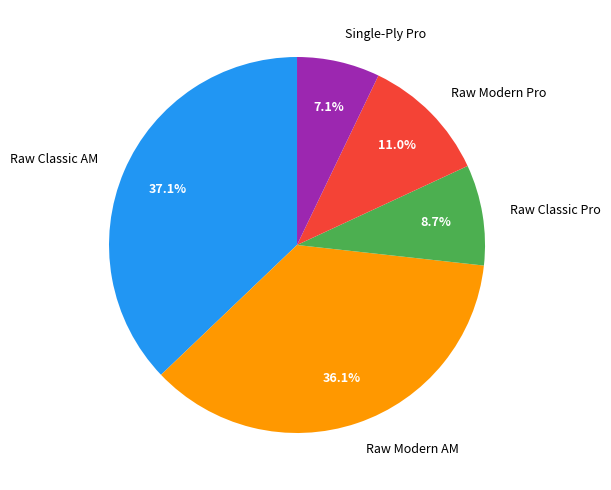

How much of the chart is everything except Raw Modern Pro?

89.0%